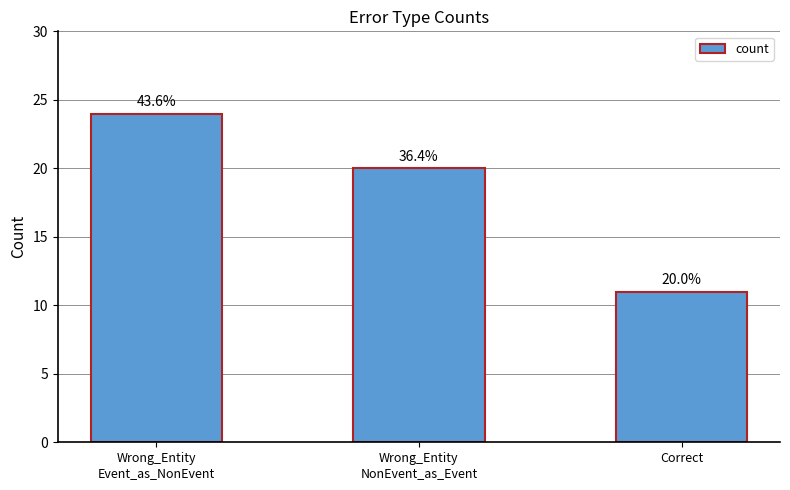

At which label is the value closest to 17?

Wrong_Entity
NonEvent_as_Event